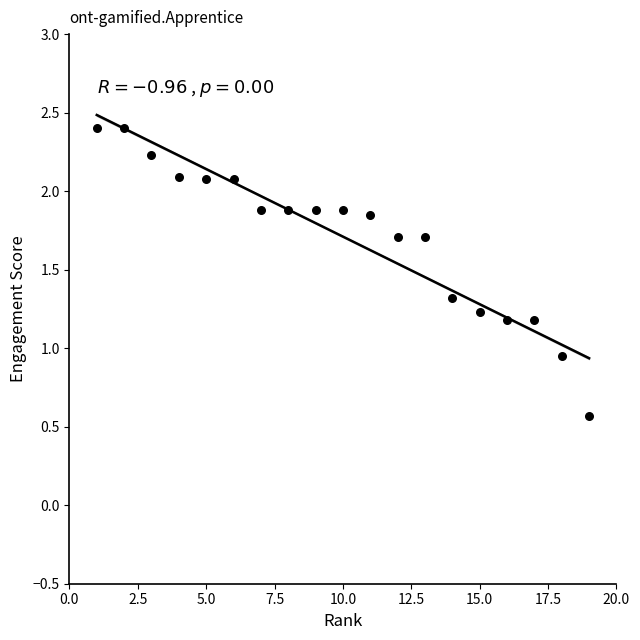

What is the range of X values (max minus min)?

18.0